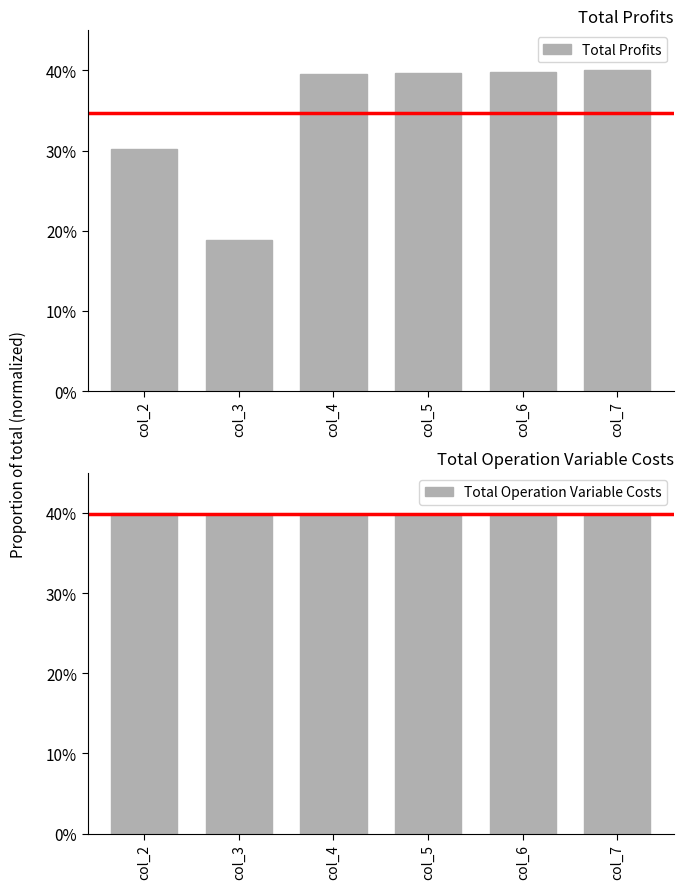

What value does the Total Operation Variable Costs series have at col_6?

0.4